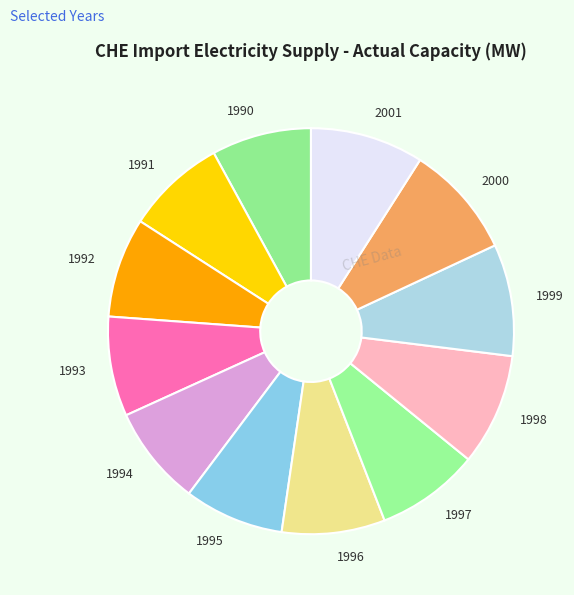

Between 1995 and 1998, which is larger?

1998